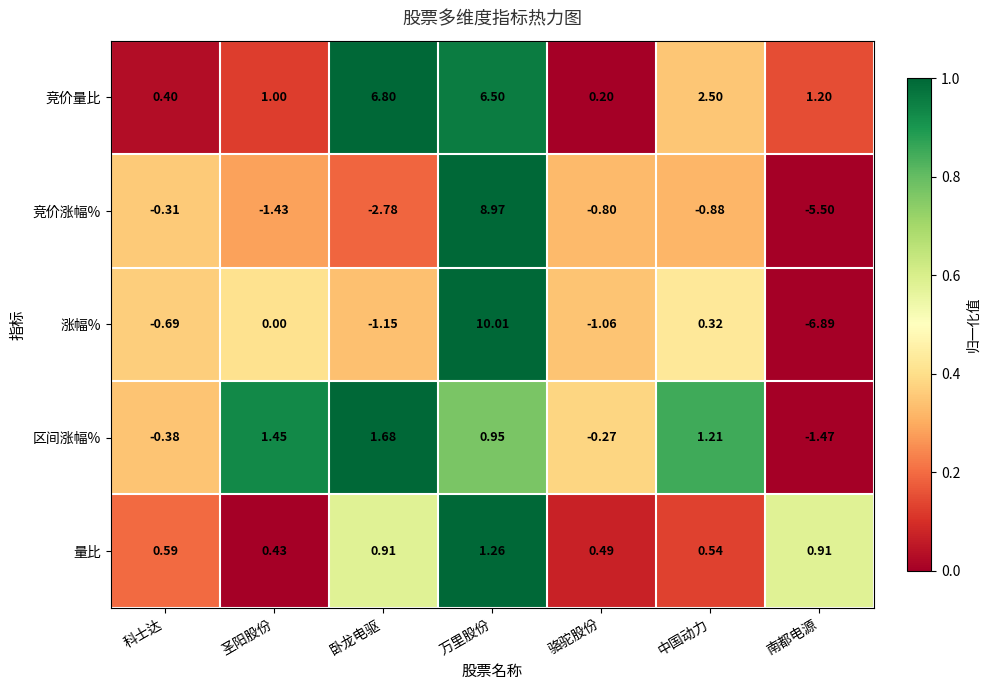

Which series has the largest range (max minus min)?

涨幅%